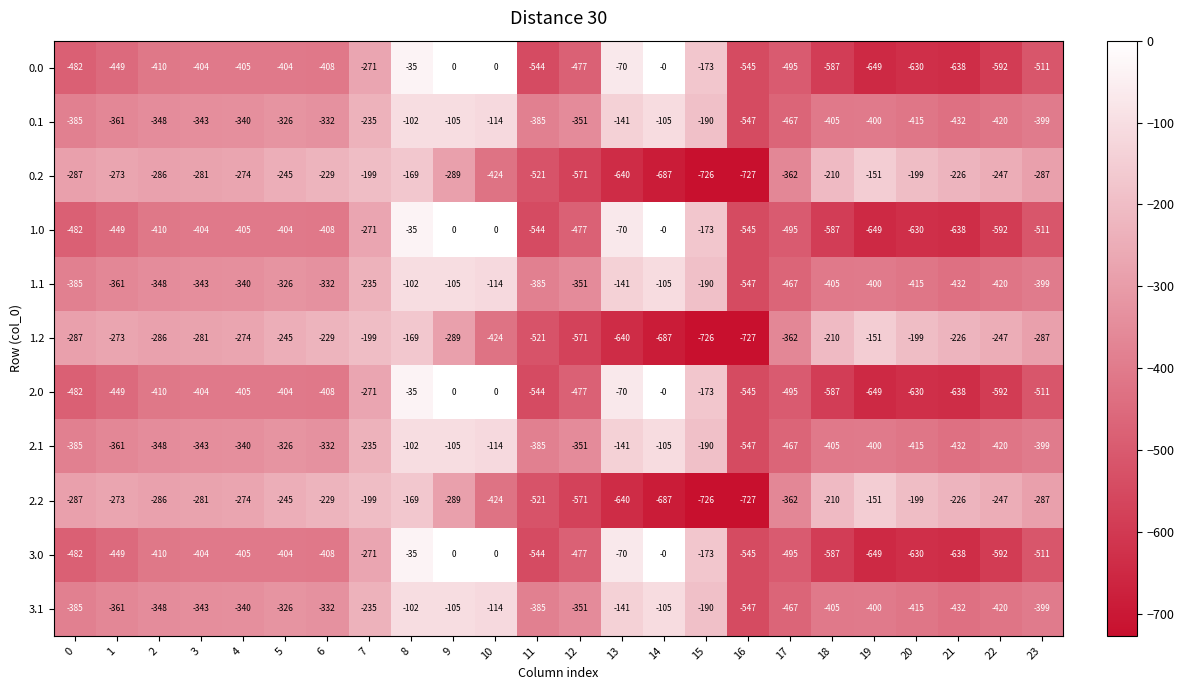

What is the lowest value of the 0.1 series?

-547